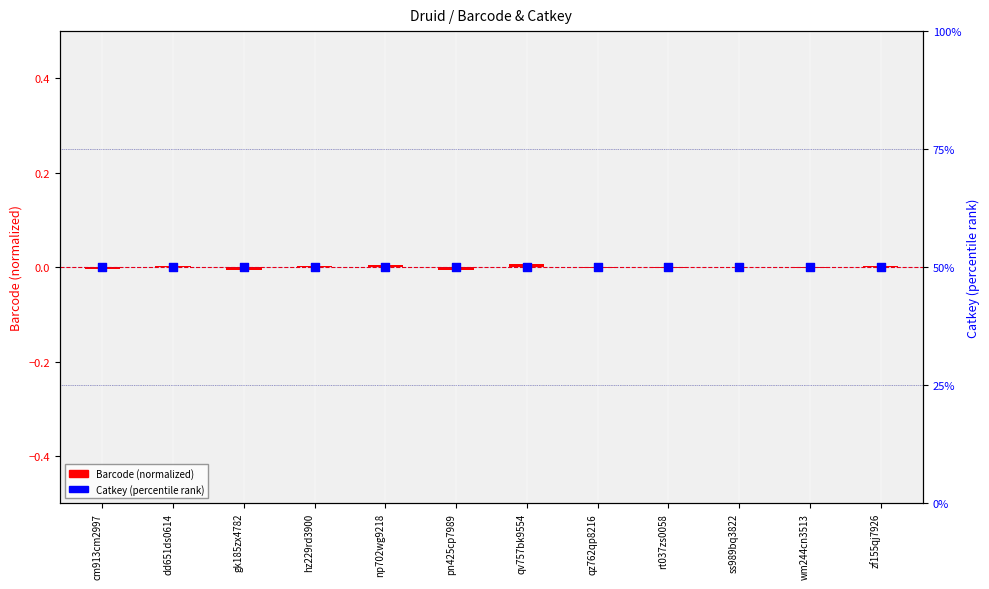

At which category is the sum across all series the highest?

qv757bk9554